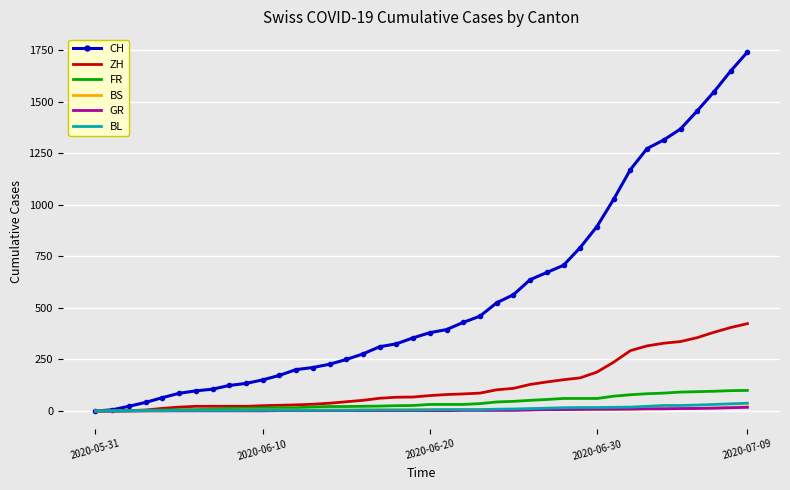

What is the maximum value shown in the chart?

1741